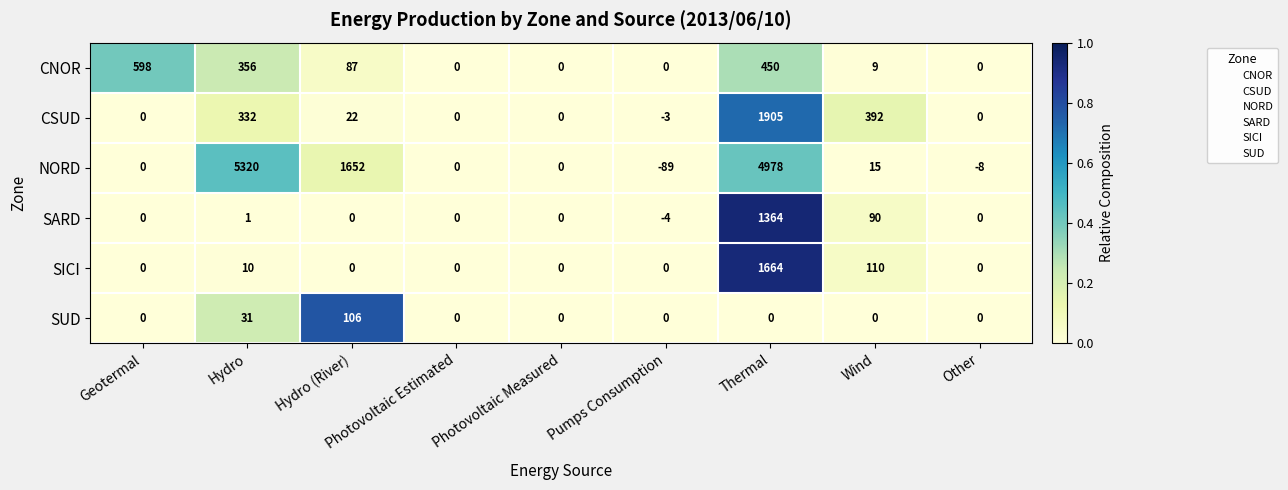

At which category is the sum across all series the highest?

Thermal